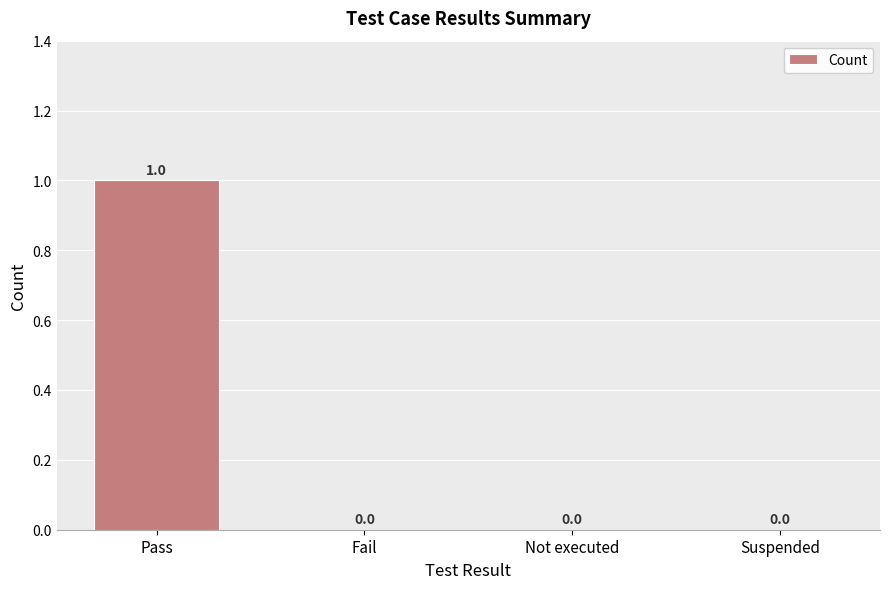

True or false: the data shows 0 at Not executed.

True